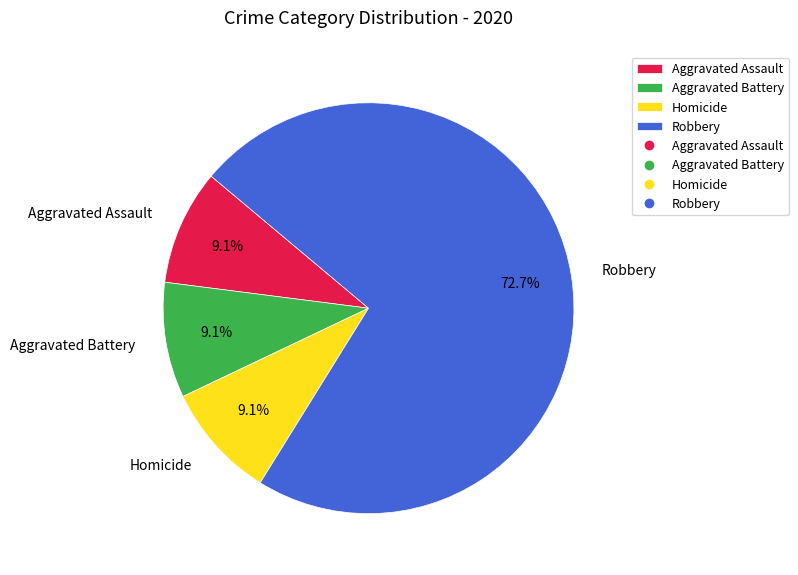

What is the largest slice in the pie chart?

Robbery